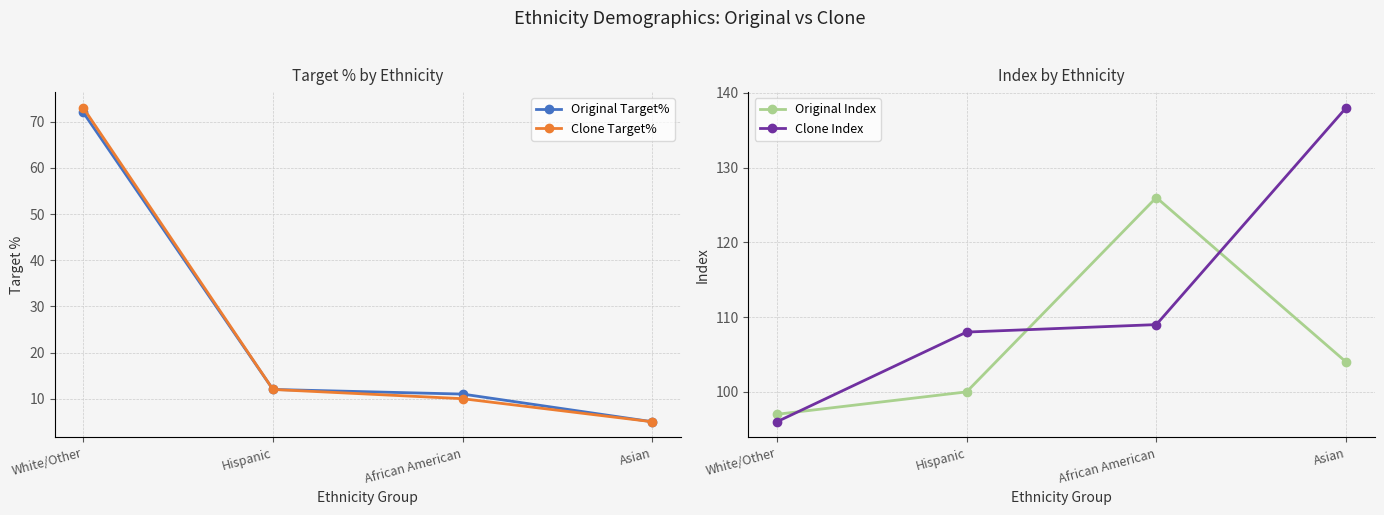

At which label does Clone Index first exceed 109?

Asian